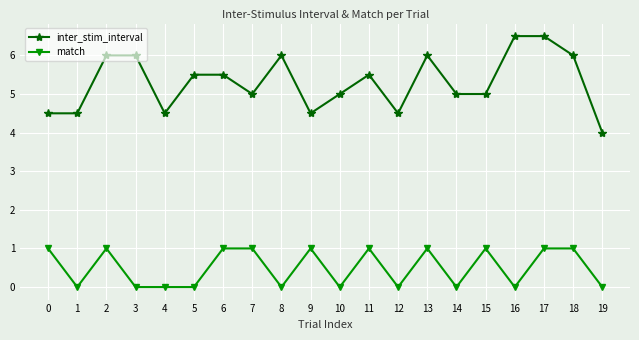

Where is the first local maximum for match?

2